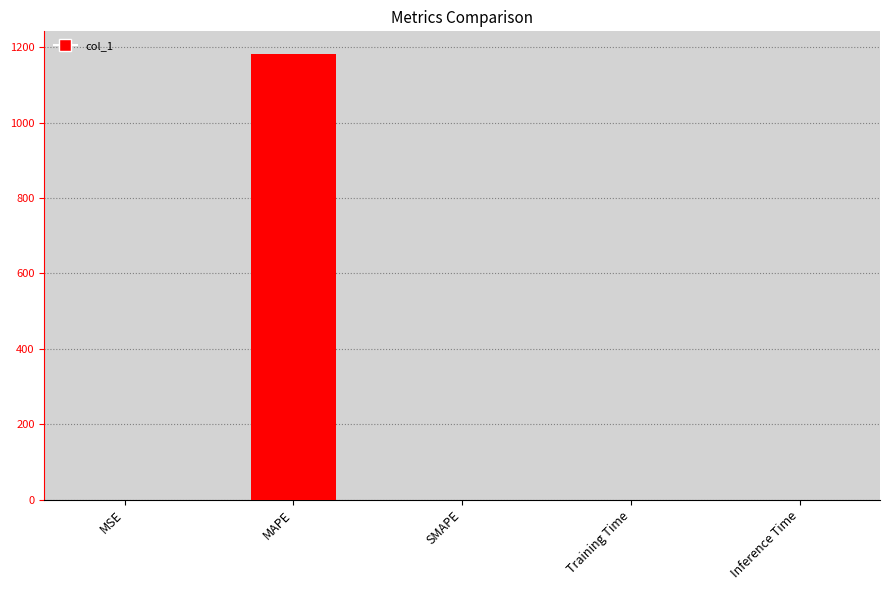

Count the number of values greater than 0.

4